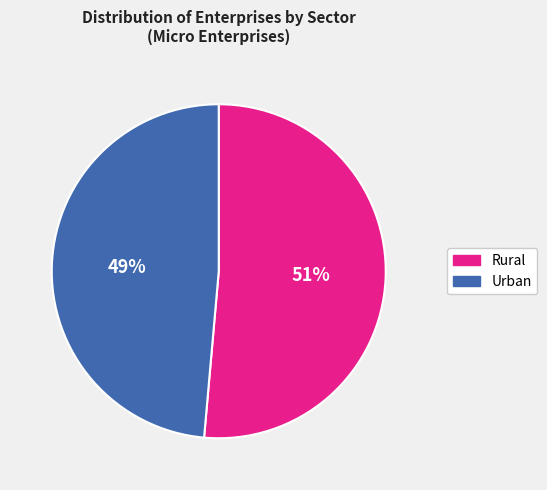

What percentage is the Rural slice, to the nearest percent?

51%